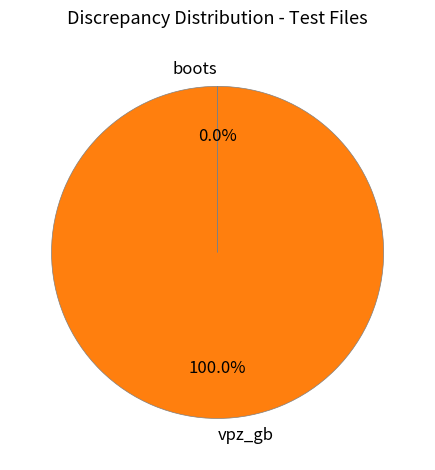

Which category accounts for the majority?

vpz_gb